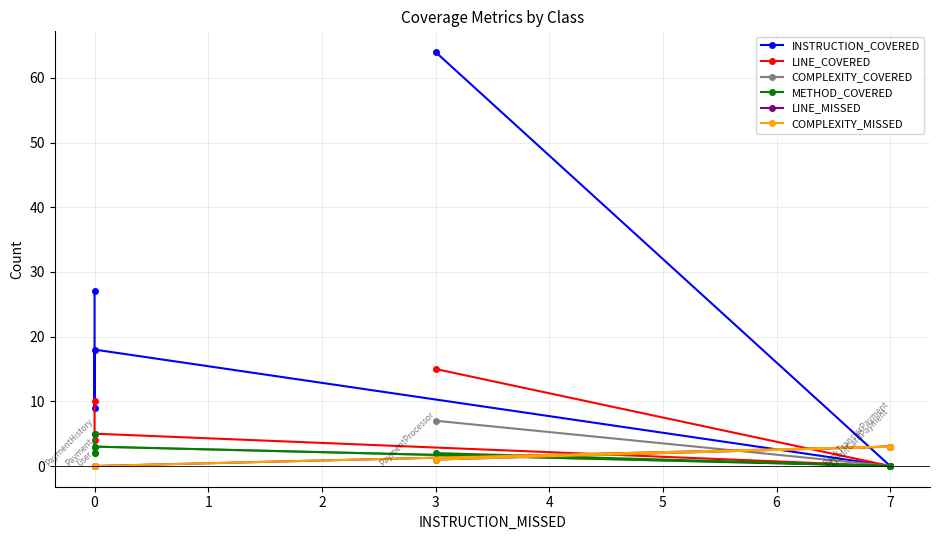

Reading left to right, what are all the values shown in this chart?

INSTRUCTION_COVERED: 64	0	0	18	9	27
LINE_COVERED: 15	0	0	5	4	10
COMPLEXITY_COVERED: 7	0	0	3	2	5
METHOD_COVERED: 2	0	0	3	2	5
LINE_MISSED: 1	3	3	0	0	0
COMPLEXITY_MISSED: 1	3	3	0	0	0